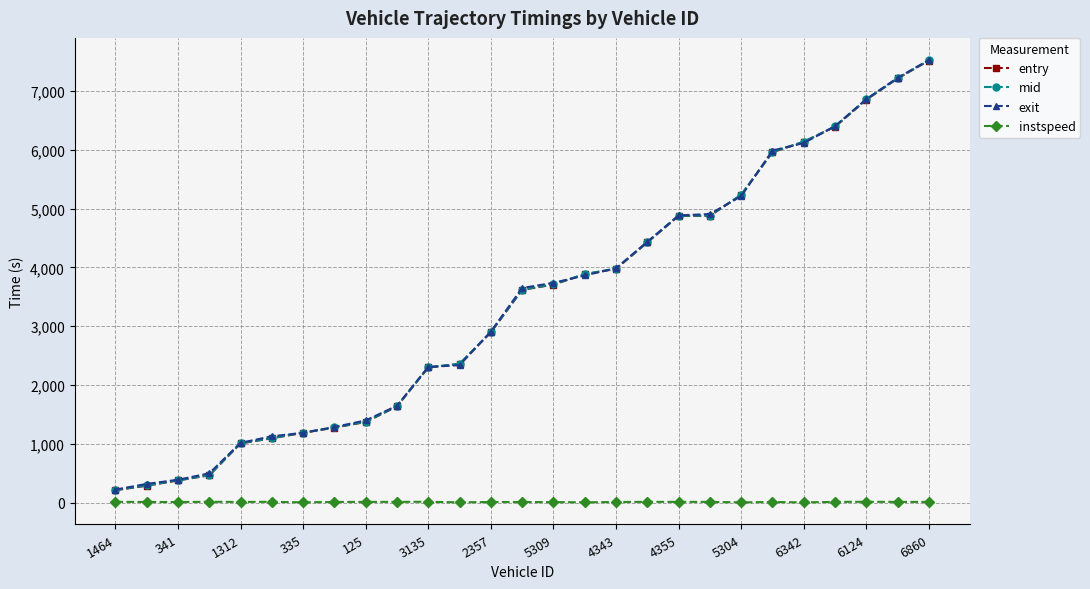

How many data points in exit are less than 3650?

13